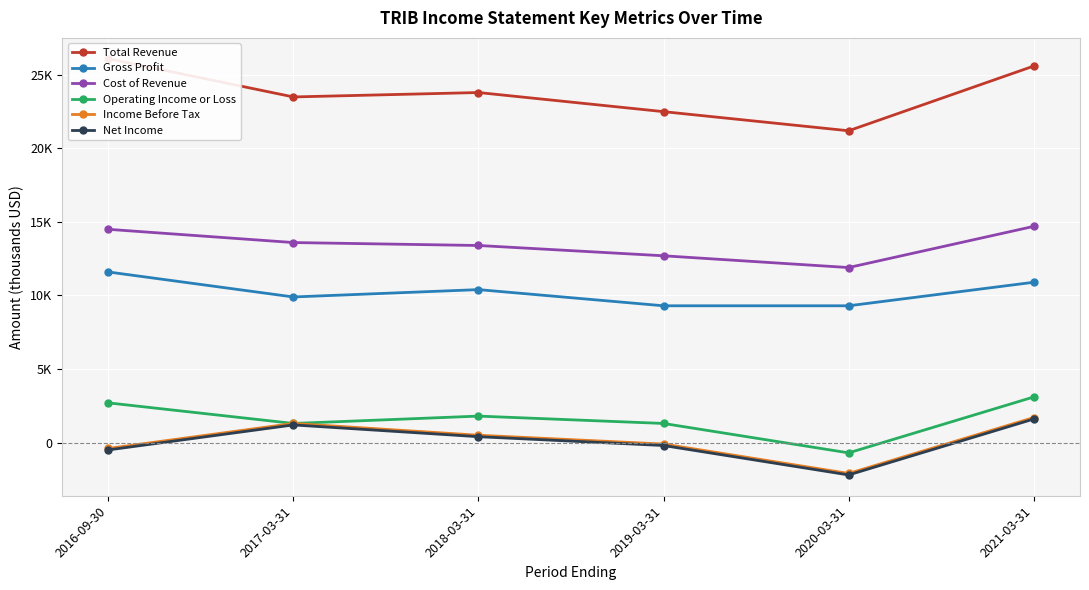

How many lines are shown in the chart?

6